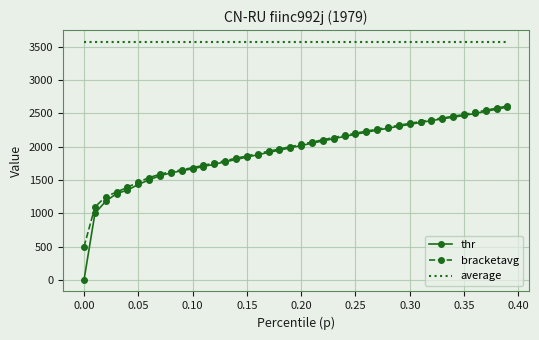

True or false: bracketavg and average cross at least once.

False